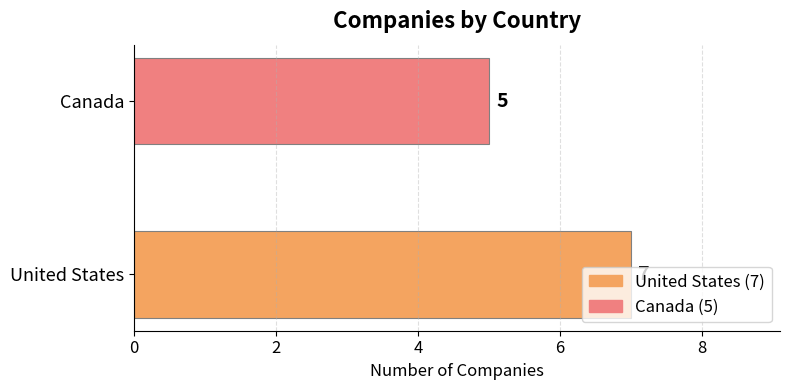

Are the bars grouped side by side (vs. stacked)?

No